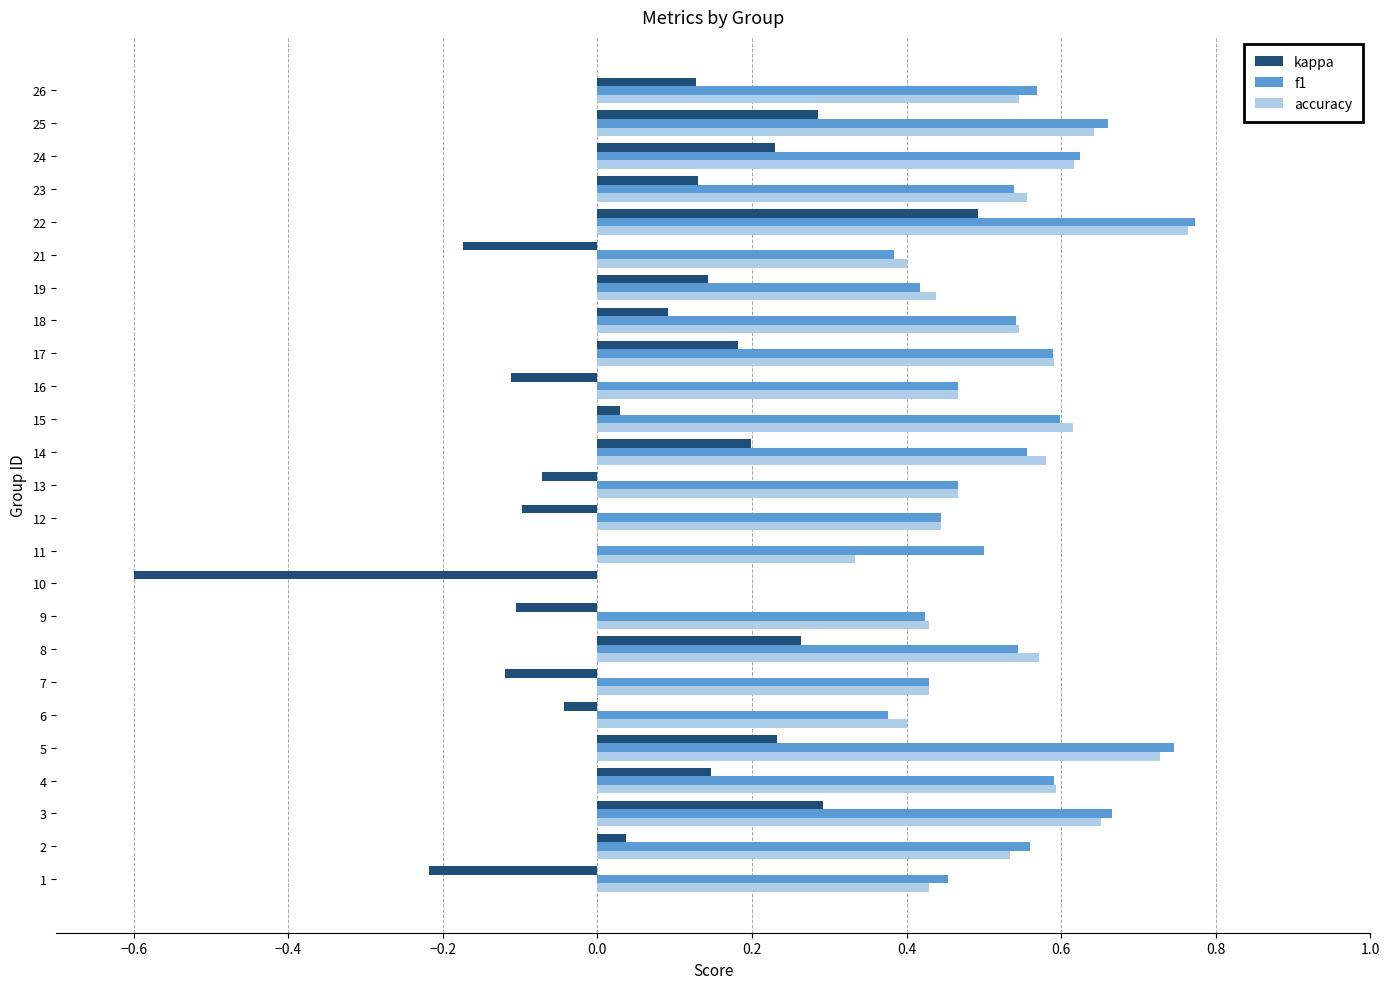

What is the sum of the accuracy values at 25 and 3?

1.3